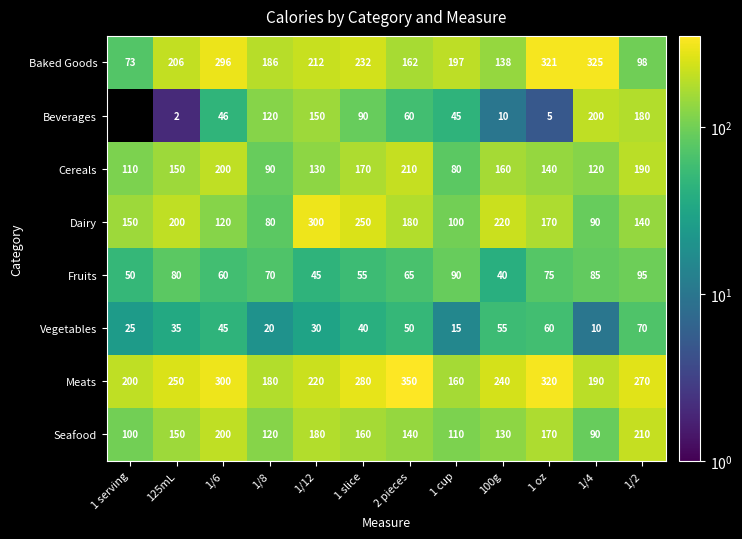

What is the difference between the Cereals values at 2 pieces and 1 cup?

130